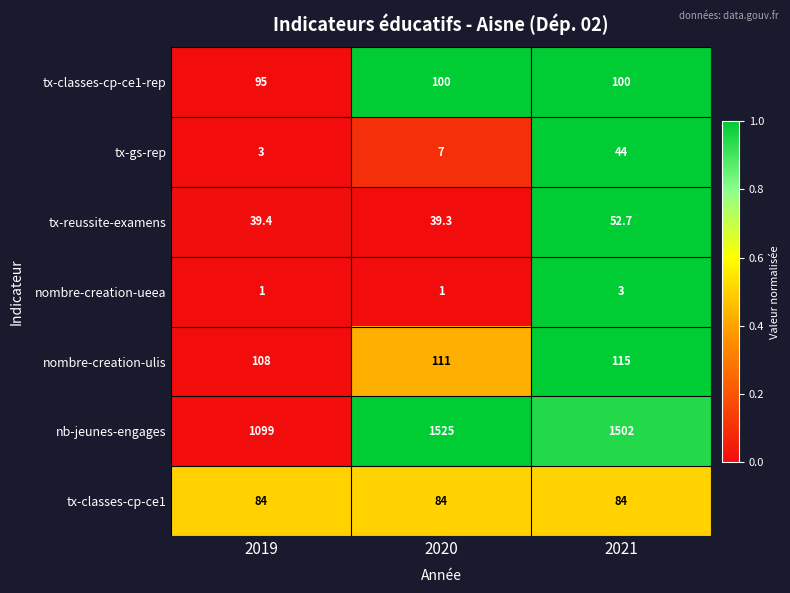

What is the approximate value of tx-gs-rep at 2021?

44.0